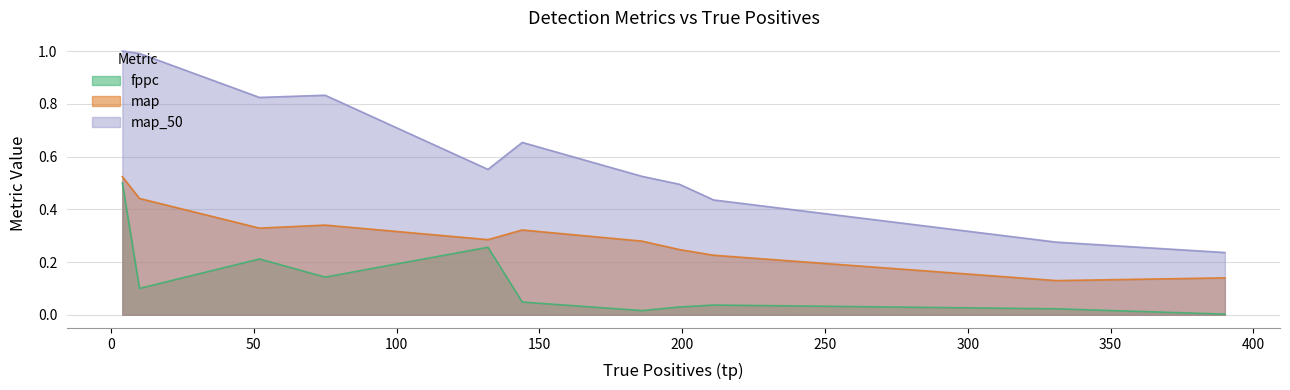

What are all the series names shown in the legend?

fppc, map, map_50